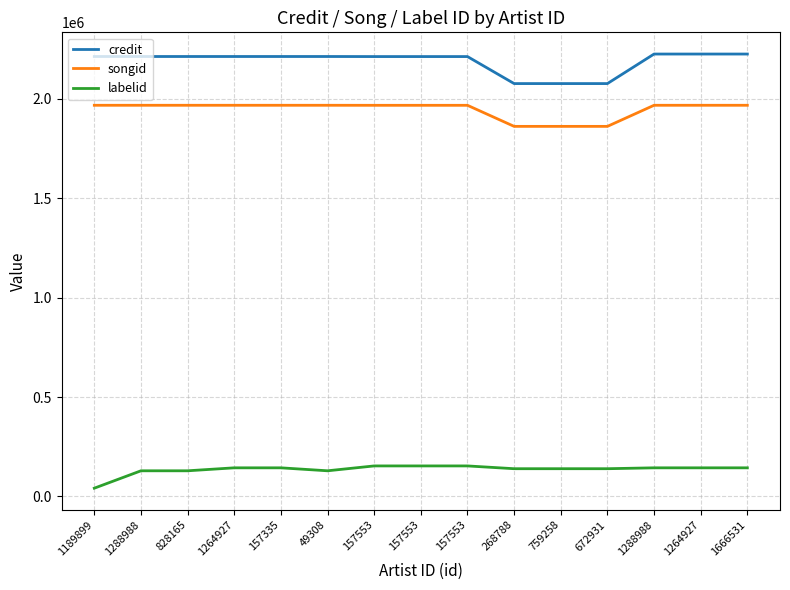

At which category does the chart reach its minimum across all series?

1189899